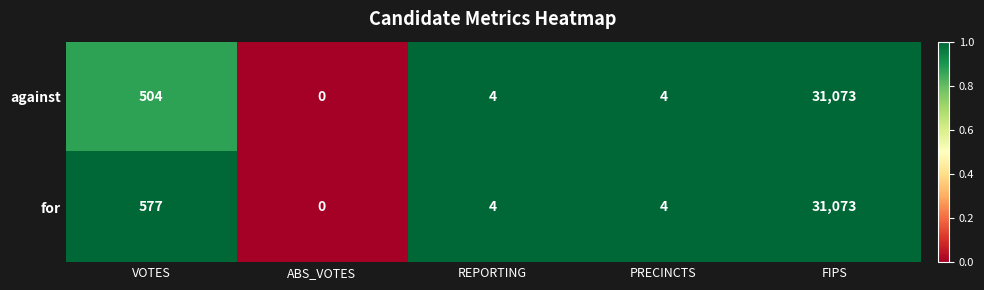

Rank the series by their average value, from highest to lowest.

for, against